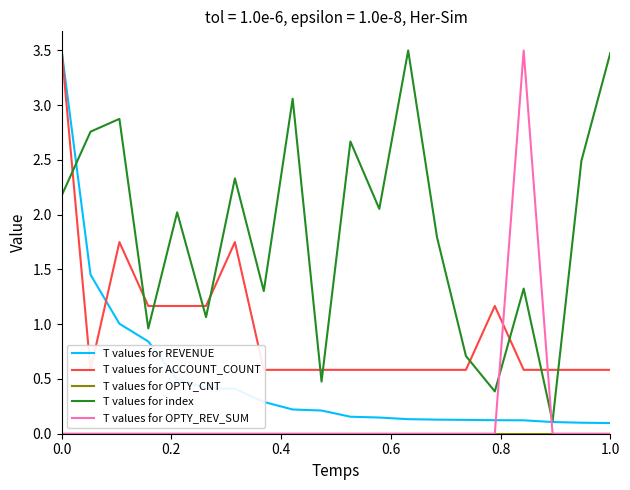

What is the maximum value for T values for index?

3.5